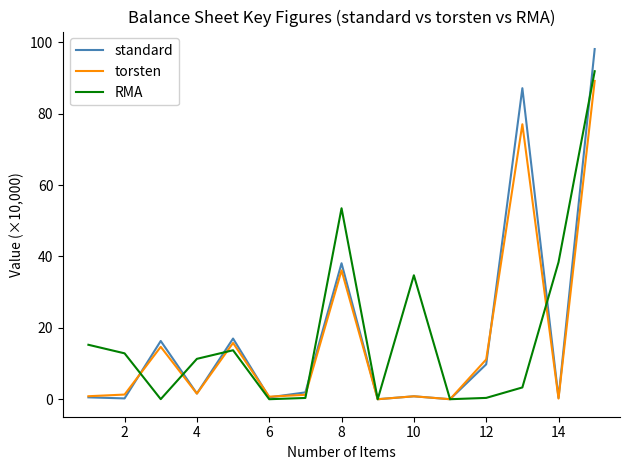

Which series has the widest spread of values?

standard